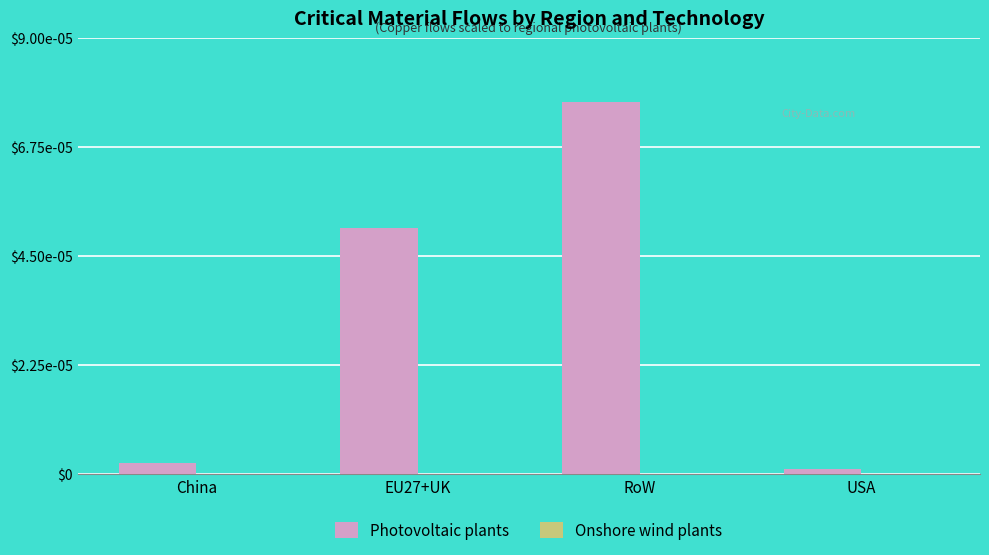

What is the label of the 1st bar from the right?

USA